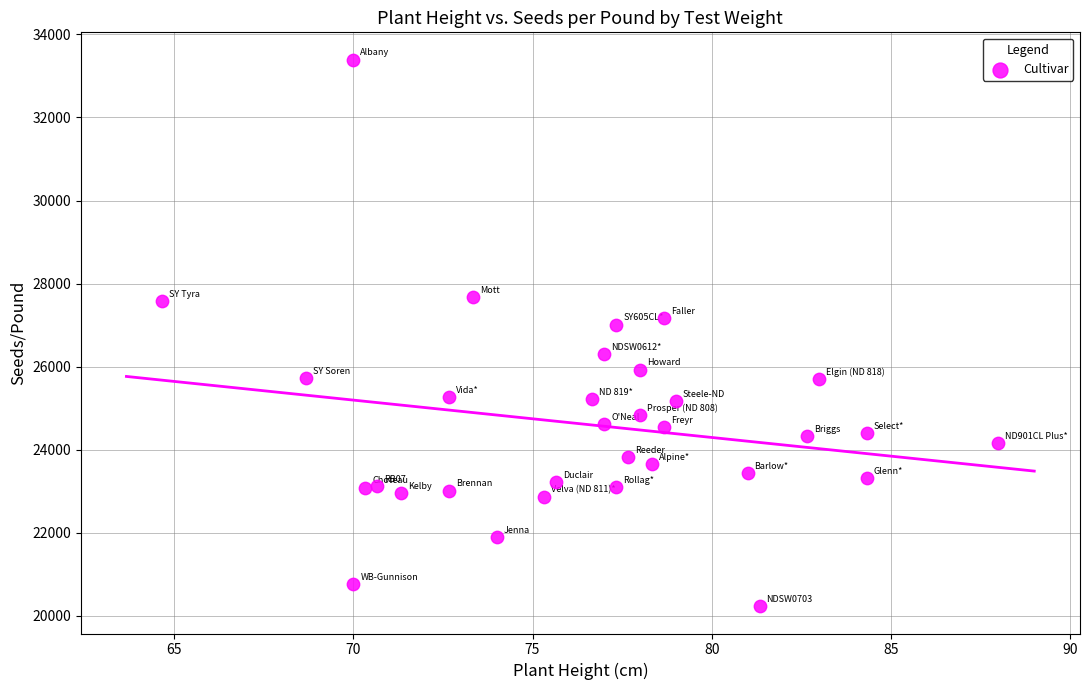

What is the range of Y values (max minus min)?

13158.9